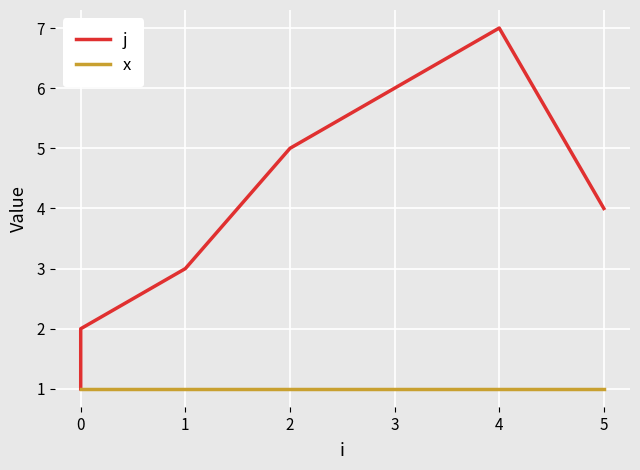

How many lines are shown in the chart?

2